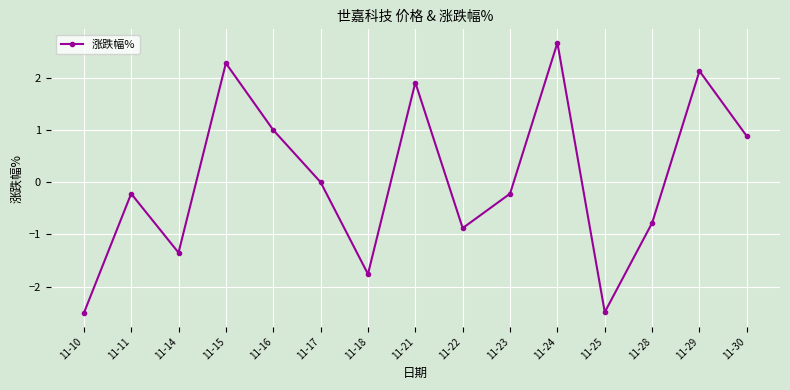

The chart shows a value of -2.7 at 11-17. True or false?

False